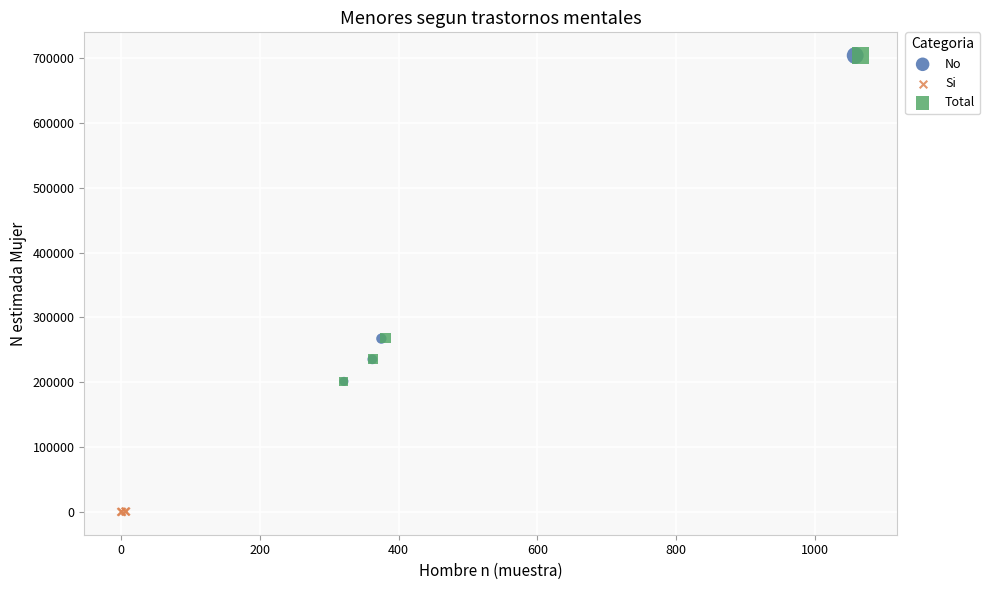

Which series has the largest Y range (max minus min)?

Total